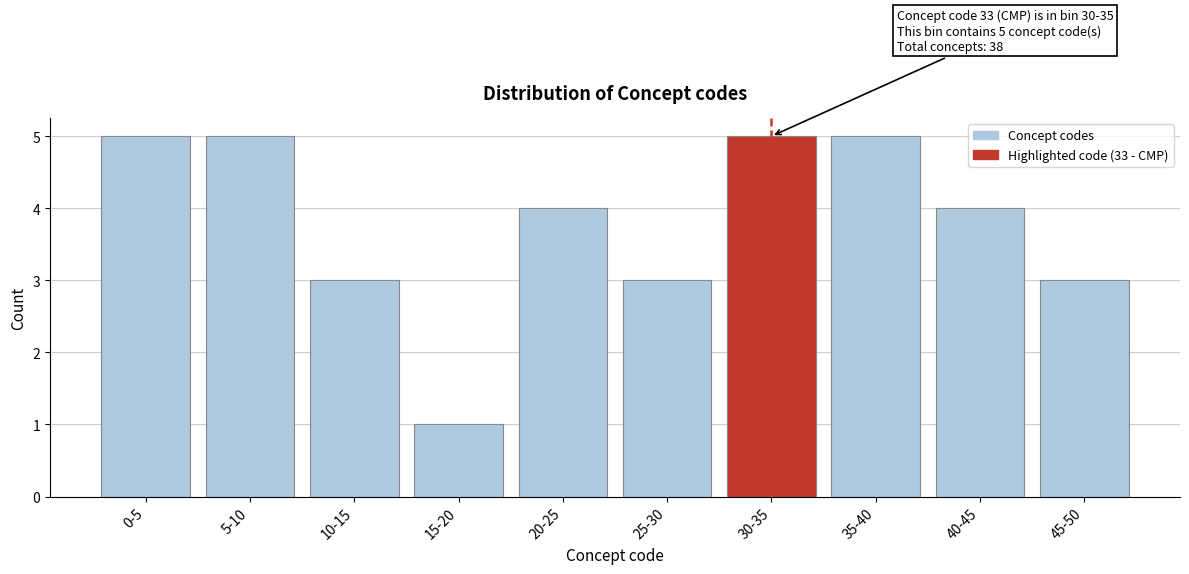

Reading left to right, what are all the values shown in this chart?

5	5	3	1	4	3	5	5	4	3